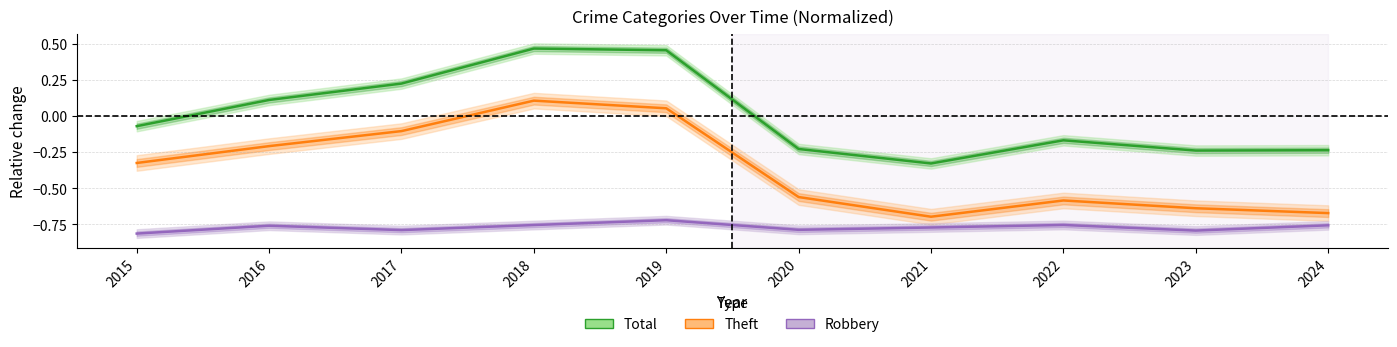

Count the number of categories in the chart.

10